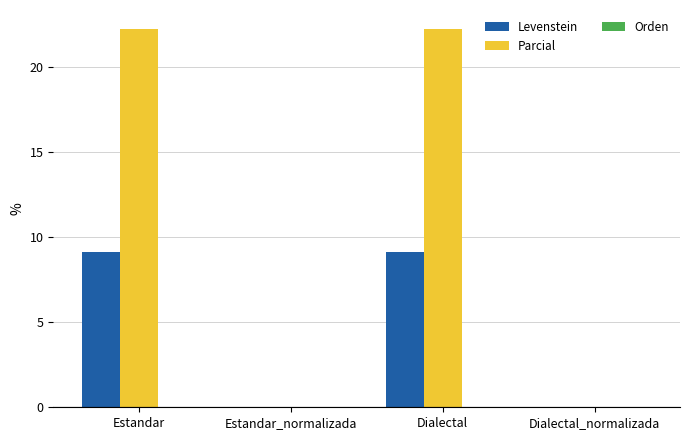

What is the maximum value for Levenstein?

9.1